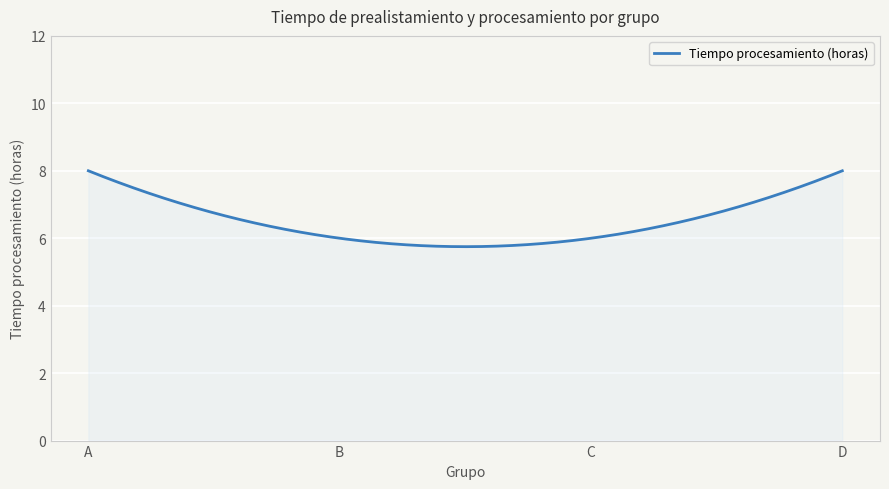

What is the maximum value shown in the chart?

8.0